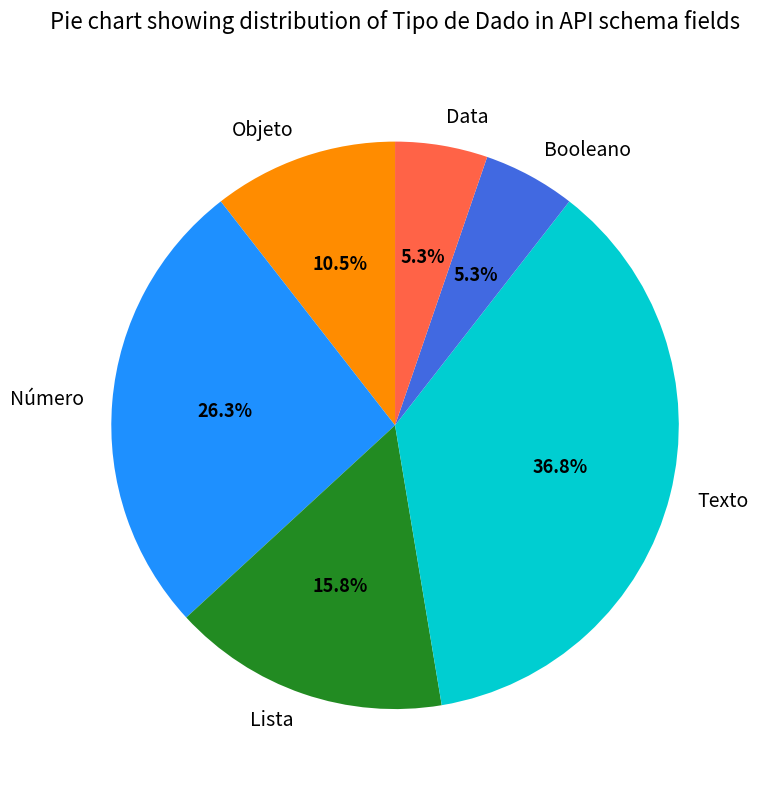

To the nearest percent, what is the average slice percentage?

17%